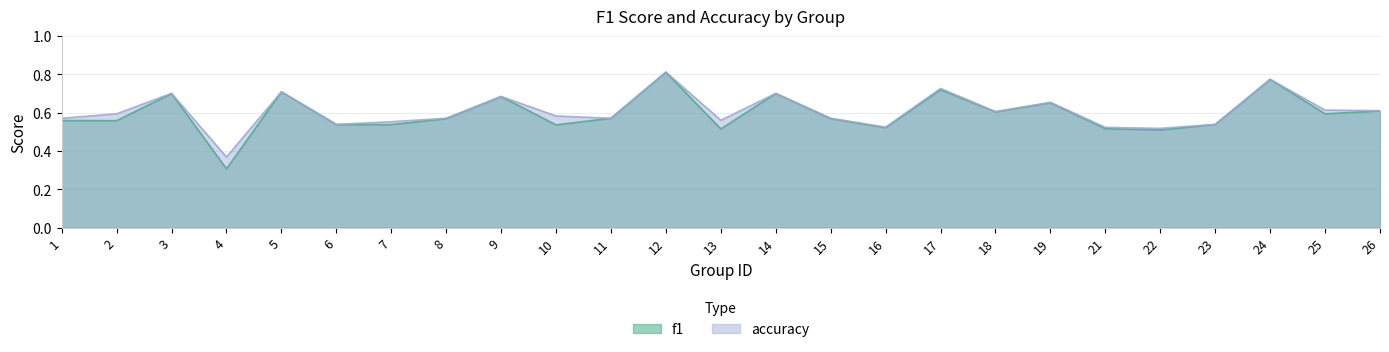

How many accuracy values are between 0 and 1?

25